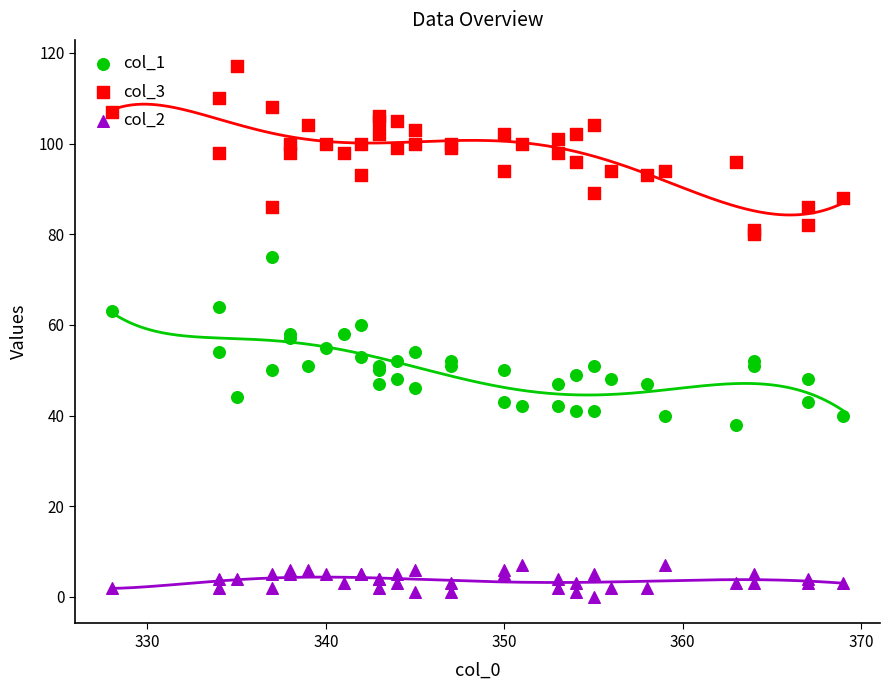

Which series has the largest total across all categories?

col_3